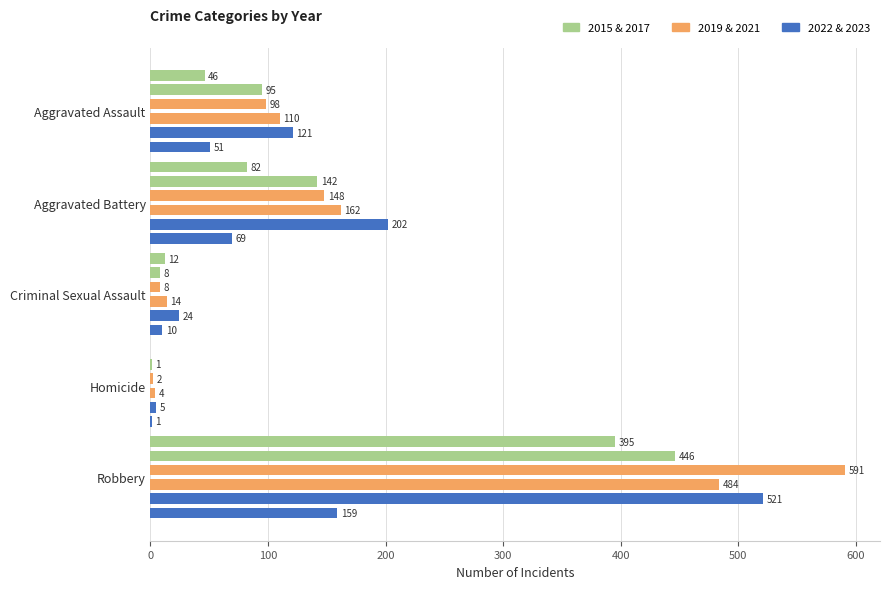

At which category is the sum across all series the highest?

Robbery